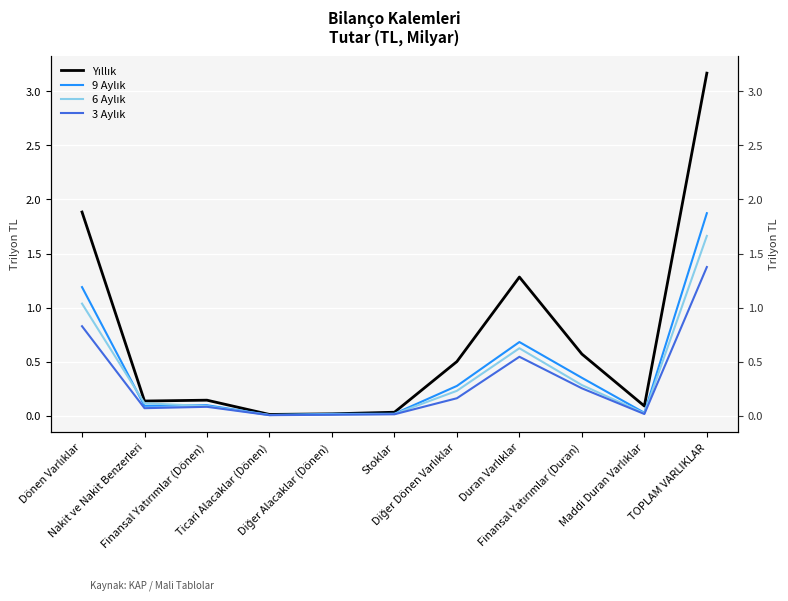

What is the spread (max minus min) of values at Finansal Yatırımlar (Duran)?

0.3